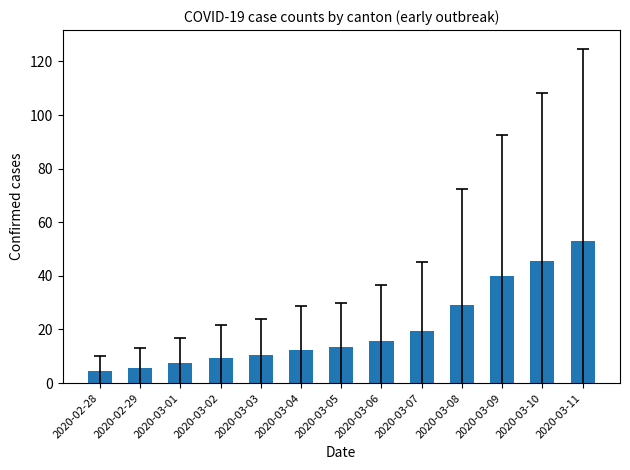

True or false: the data shows 10.3 at 2020-03-03.

True